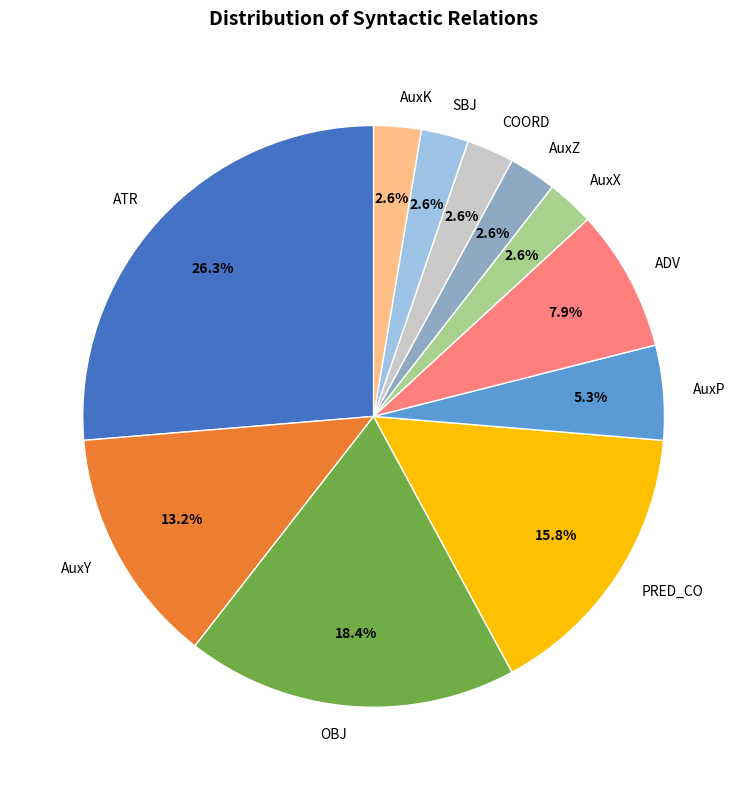

How many slices are in this pie chart?

11